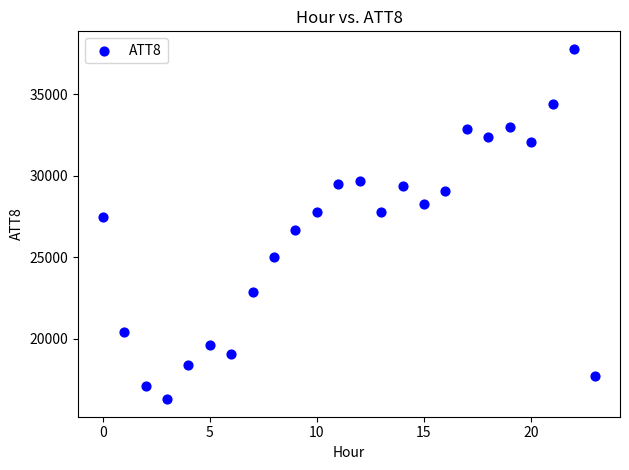

What is the range of Y values (max minus min)?

21500